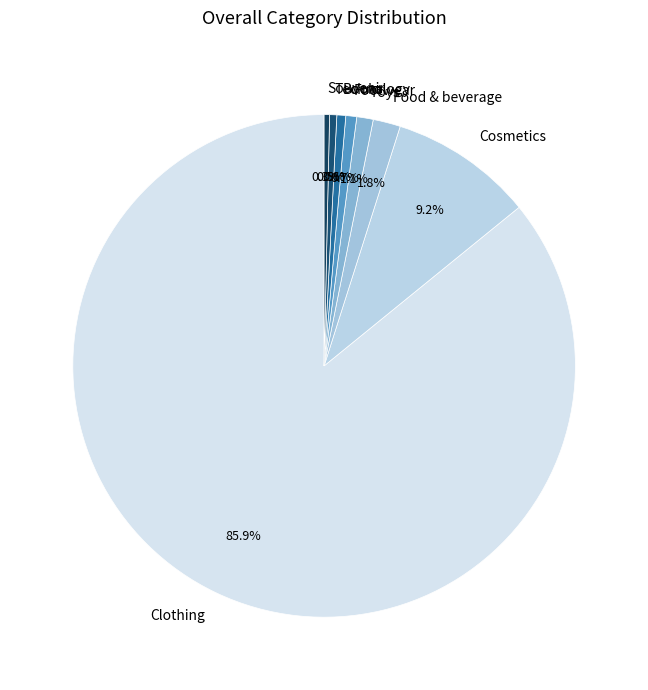

Does any single category account for the majority?

Yes